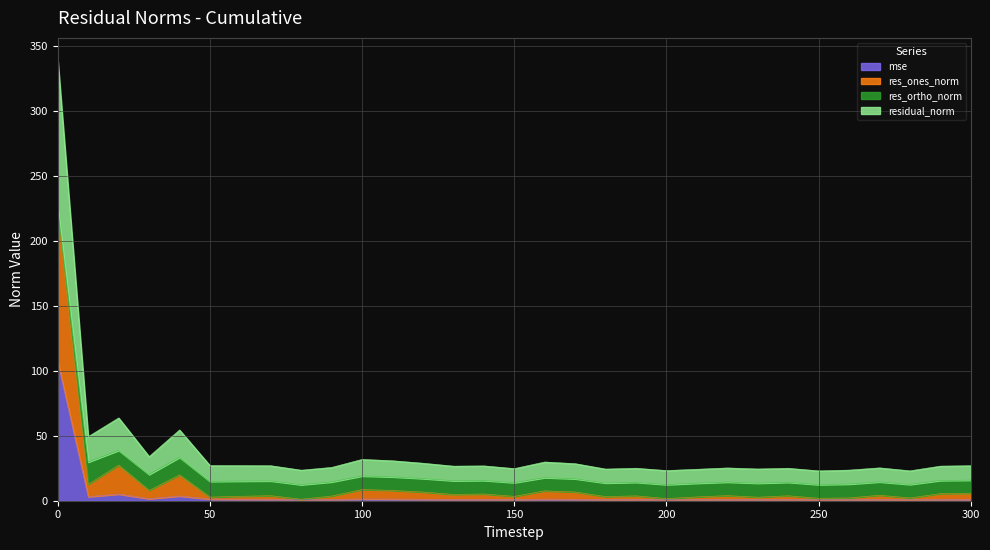

Is it true that residual_norm equals 8.3 at 90?

False